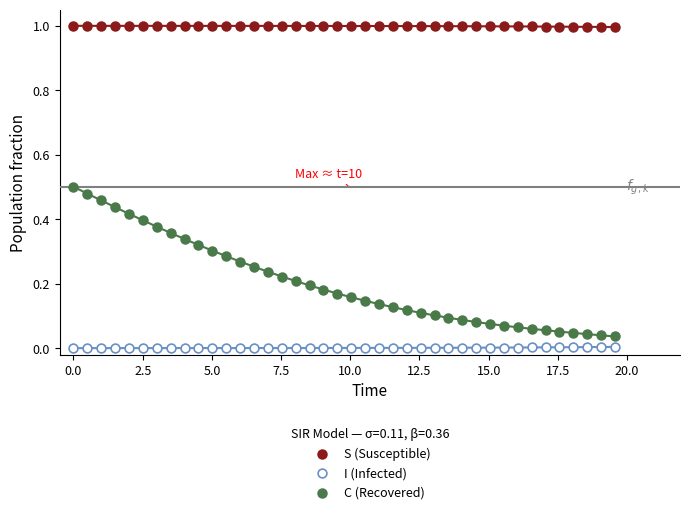

Across all data points, what is the range of X values (max minus min)?

19.6